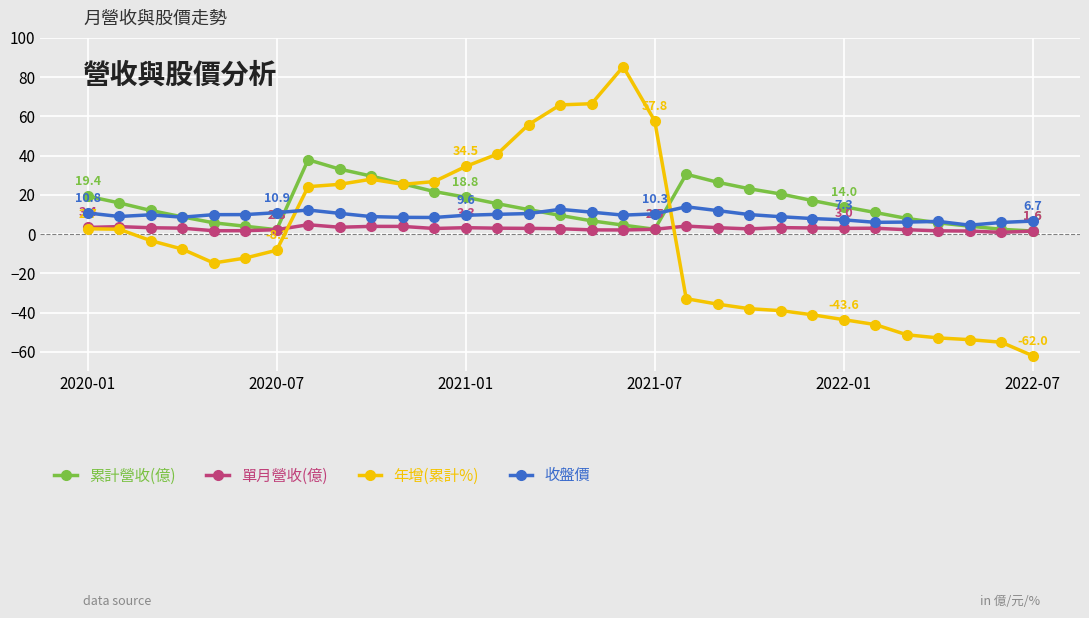

List the series in order of their overall mean, highest first.

累計營收(億), 收盤價, 單月營收(億), 年增(累計%)